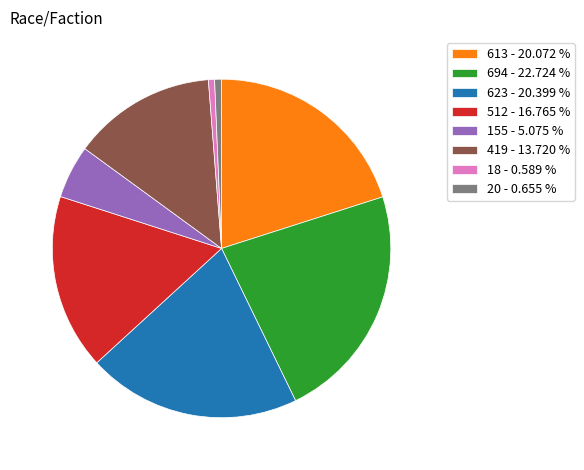

Do 20 - 0.655 % and 155 - 5.075 % together represent more than half of the pie?

No